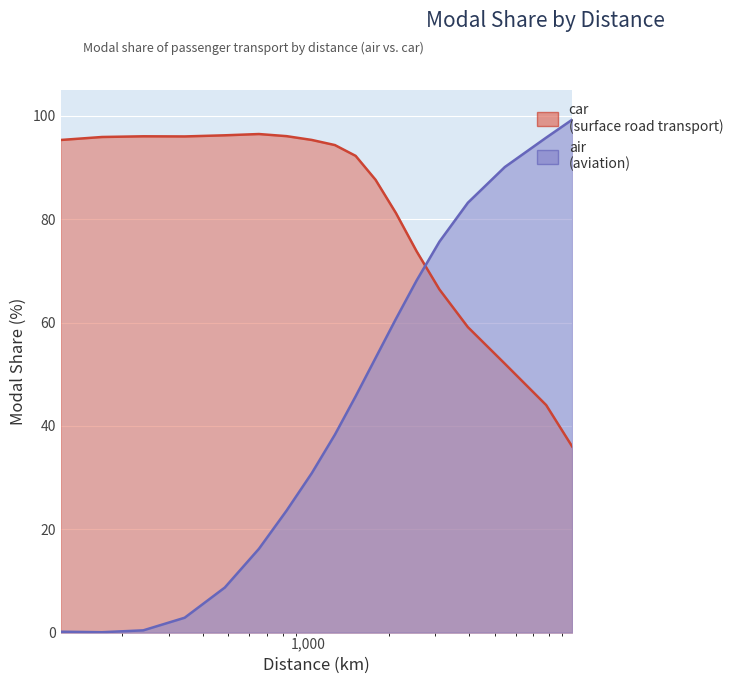

Reading left to right, transcribe all the data shown in this chart.

air: 117.208884013308=0.2	167.564155782589=0.1	239.563939557659=0.4	342.57073479653=2.9	484.907535429637=8.7	651.344227539486=16.2	827.19678608523=23.6	1028.65582072828=30.8	1256.98966754541=38.3	1504.04517418738=45.7	1787.08835800035=53.2	2130.87890753255=60.7	2549.69906816221=68.2	3104.77426716734=75.7	3970.80042057888=83.2	5465.84802195099=90.1	7818.52862522048=95.8	9787.43688062974=99.3
car: 117.208884013308=95.3	167.564155782589=95.9	239.563939557659=96.0	342.57073479653=96.0	484.907535429637=96.2	651.344227539486=96.5	827.19678608523=96.1	1028.65582072828=95.3	1256.98966754541=94.3	1504.04517418738=92.3	1787.08835800035=87.6	2130.87890753255=81.2	2549.69906816221=73.8	3104.77426716734=66.4	3970.80042057888=59.1	5465.84802195099=52.0	7818.52862522048=44.0	9787.43688062974=36.0